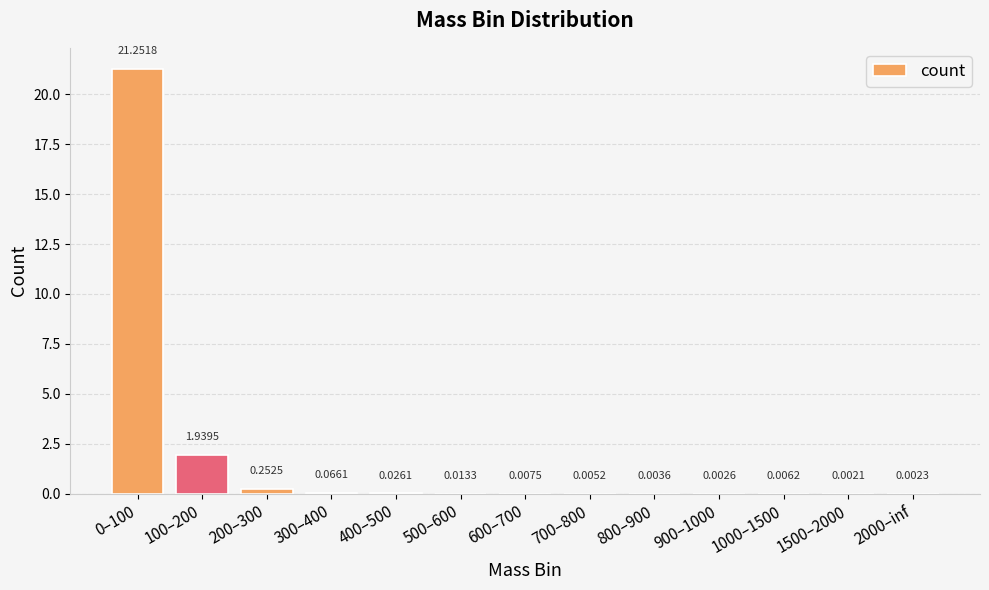

Between 100–200 and 200–300, which is larger?

100–200